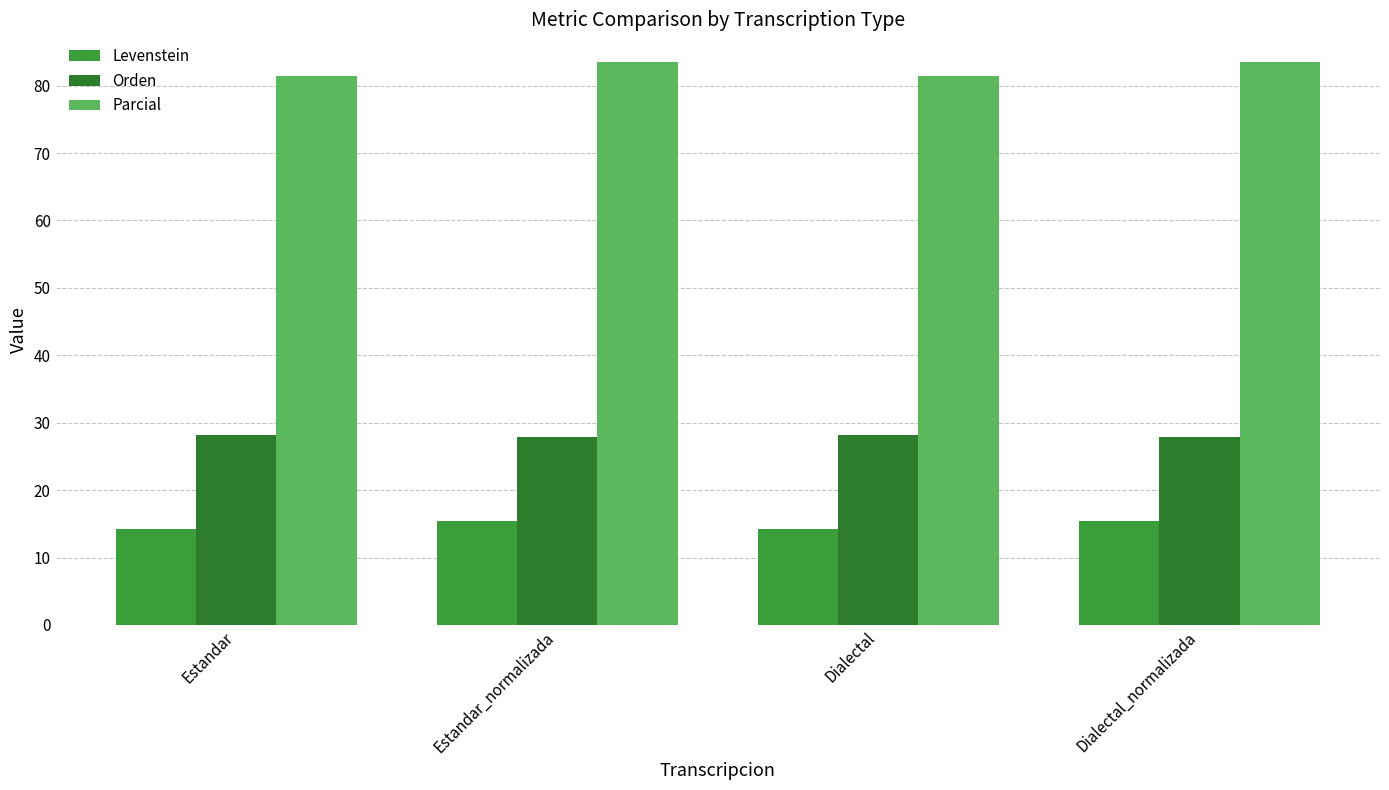

Reading left to right, extract all data points from this chart.

Levenstein: Estandar=14.3	Estandar_normalizada=15.4	Dialectal=14.3	Dialectal_normalizada=15.4
Orden: Estandar=28.2	Estandar_normalizada=27.9	Dialectal=28.2	Dialectal_normalizada=27.9
Parcial: Estandar=81.4	Estandar_normalizada=83.4	Dialectal=81.4	Dialectal_normalizada=83.4